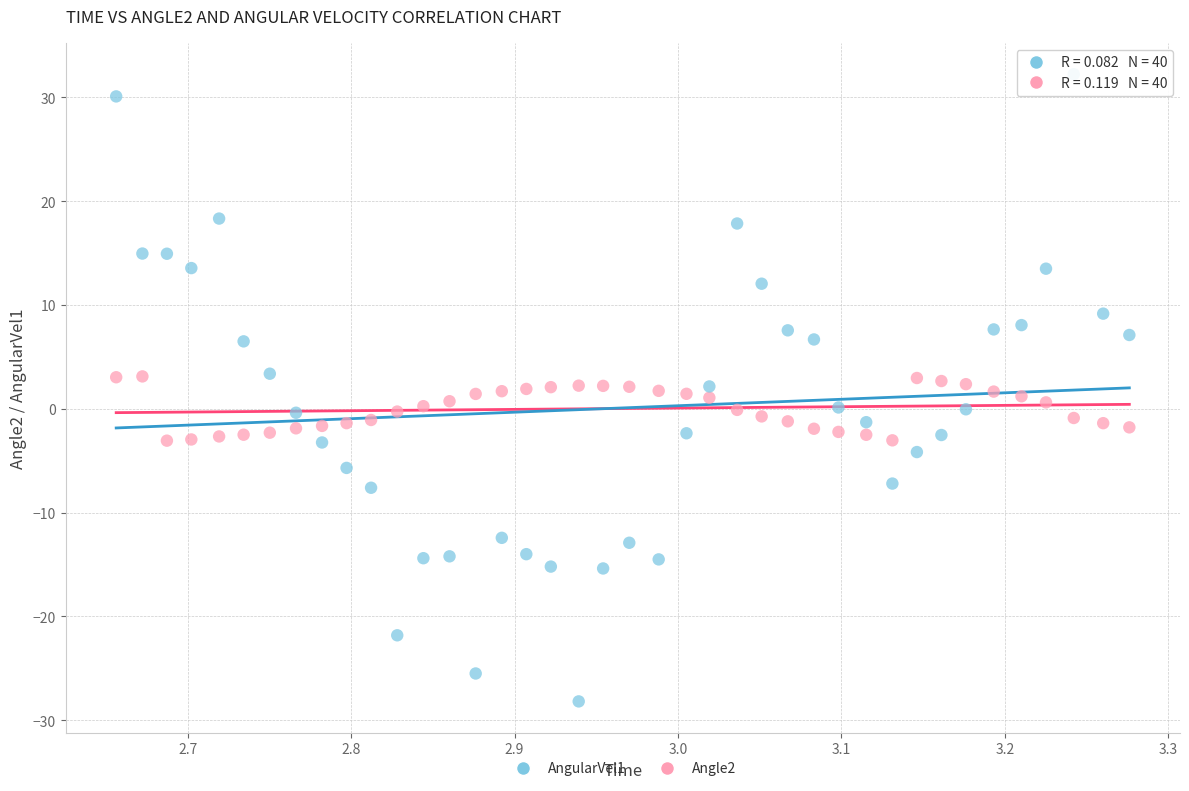

What are all the series names shown in the legend?

AngularVel1, Angle2